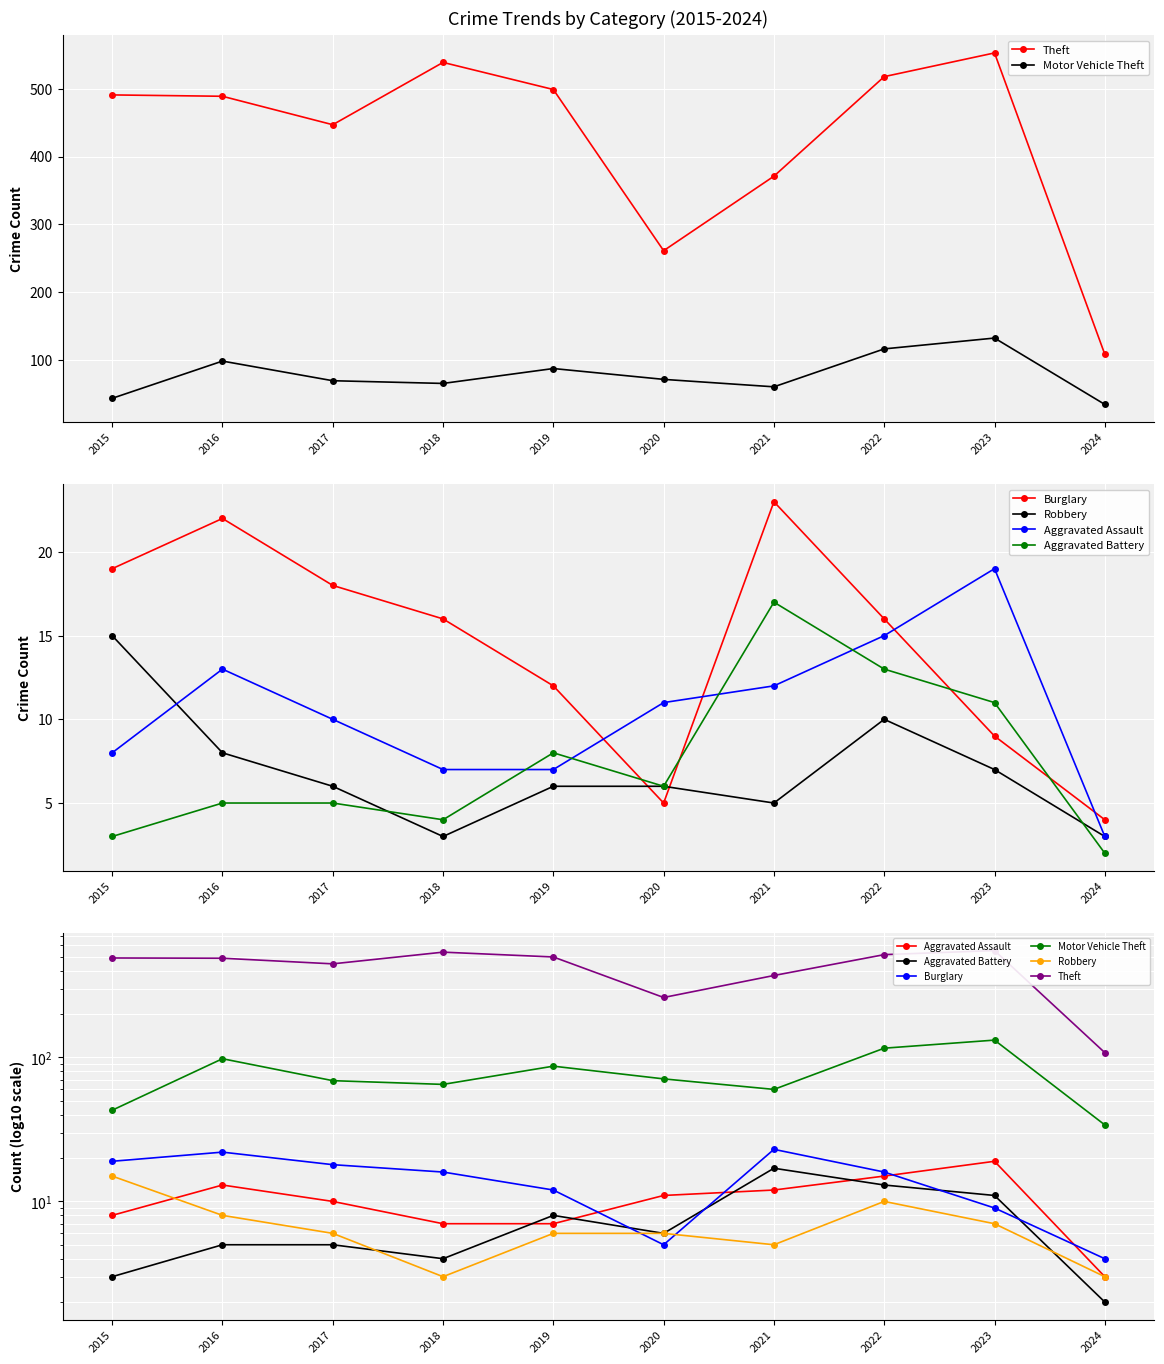

Which label corresponds to the largest value in the chart?

2023